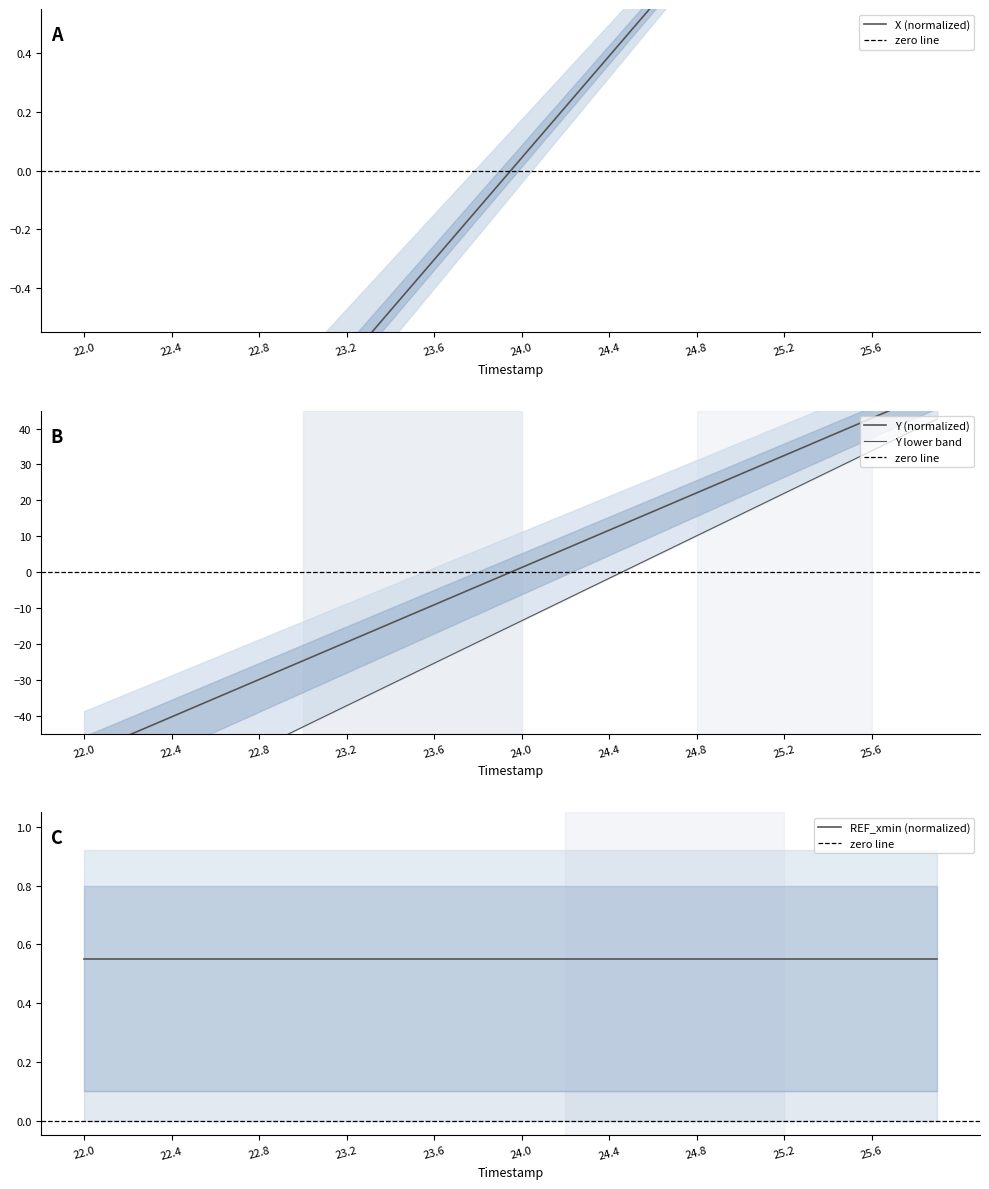

How many times do X and Y cross each other?

1